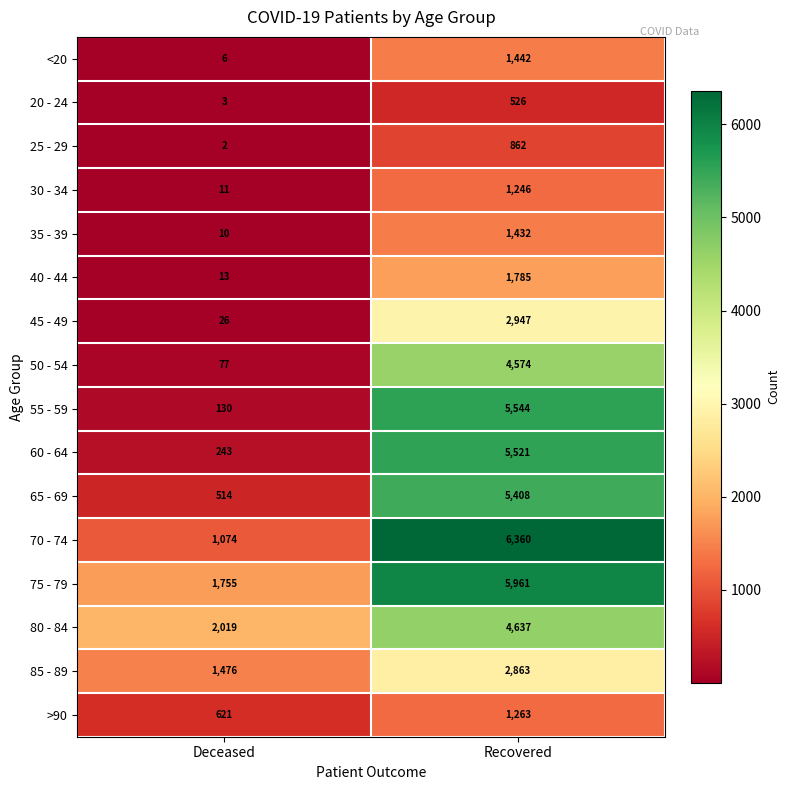

Which series has the widest spread of values?

55 - 59